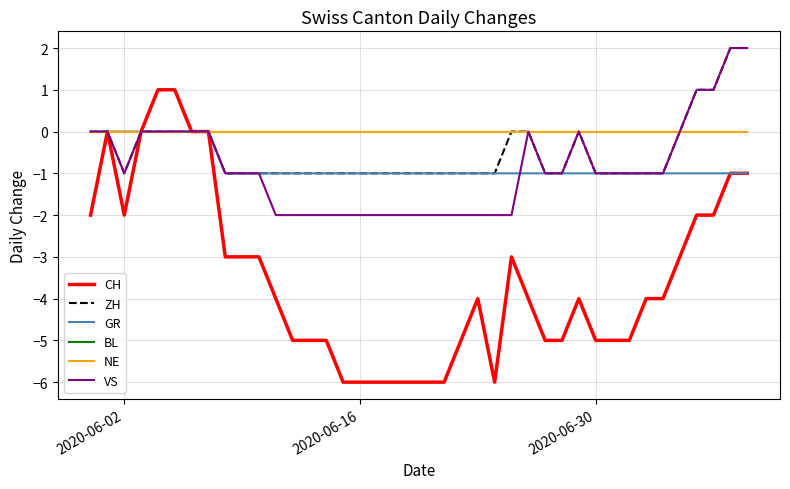

Is this an area chart (filled region under the line)?

No